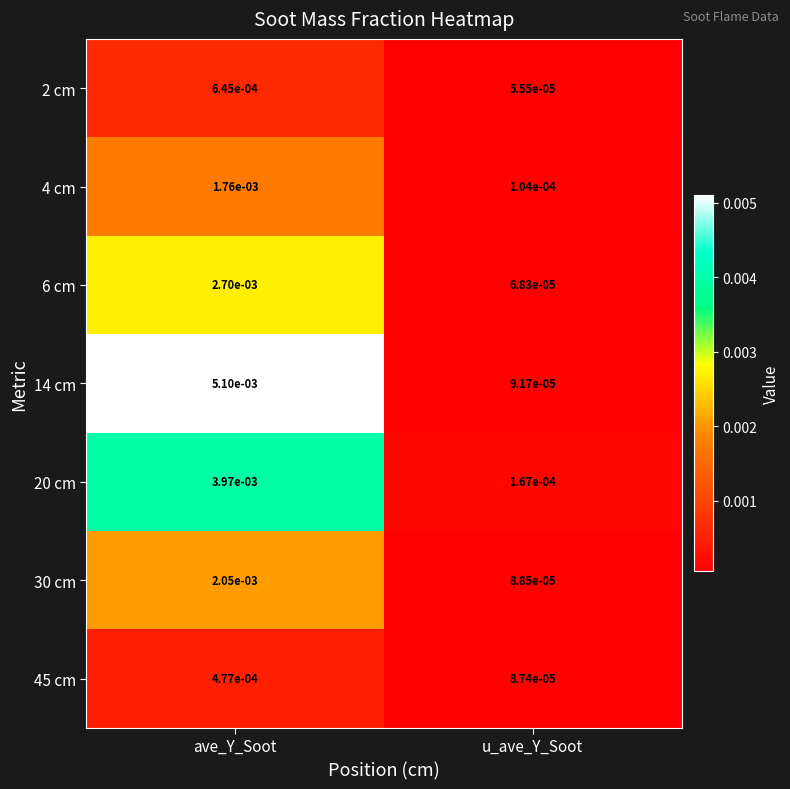

At which category is the sum across all series the highest?

ave_Y_Soot